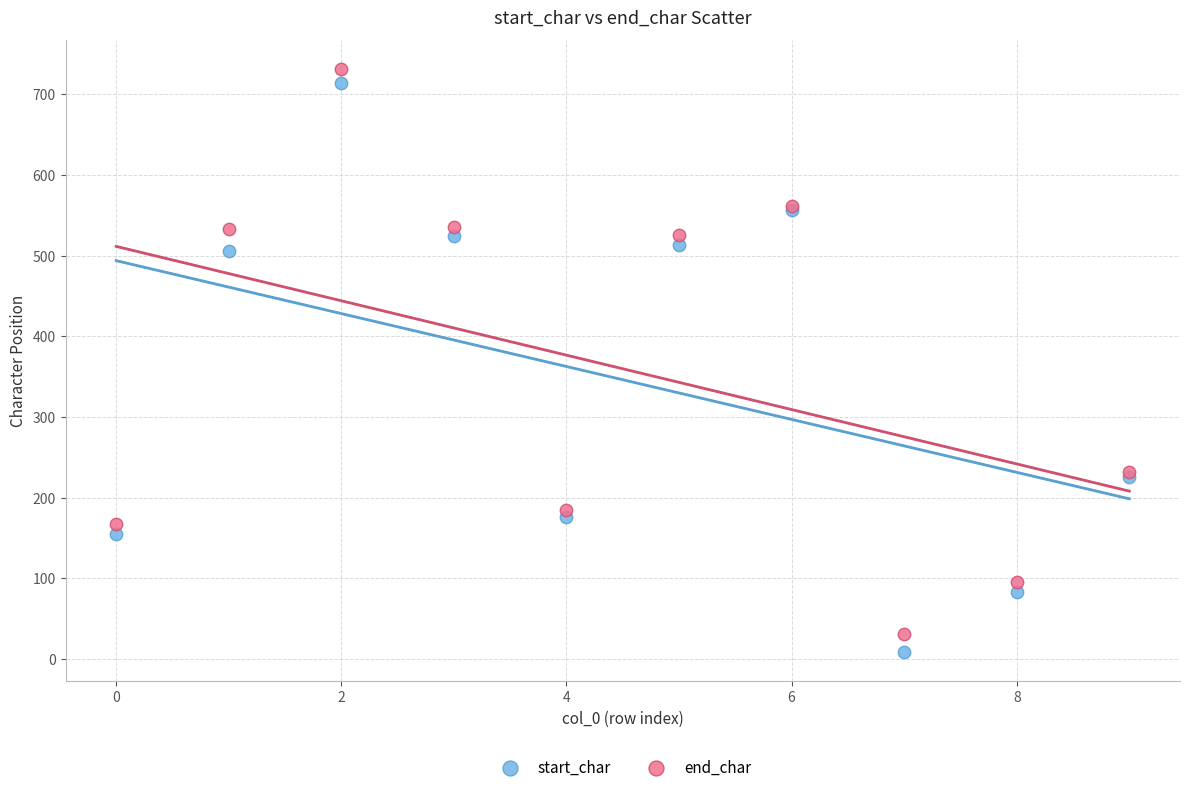

What are all the series names shown in the legend?

start_char, end_char